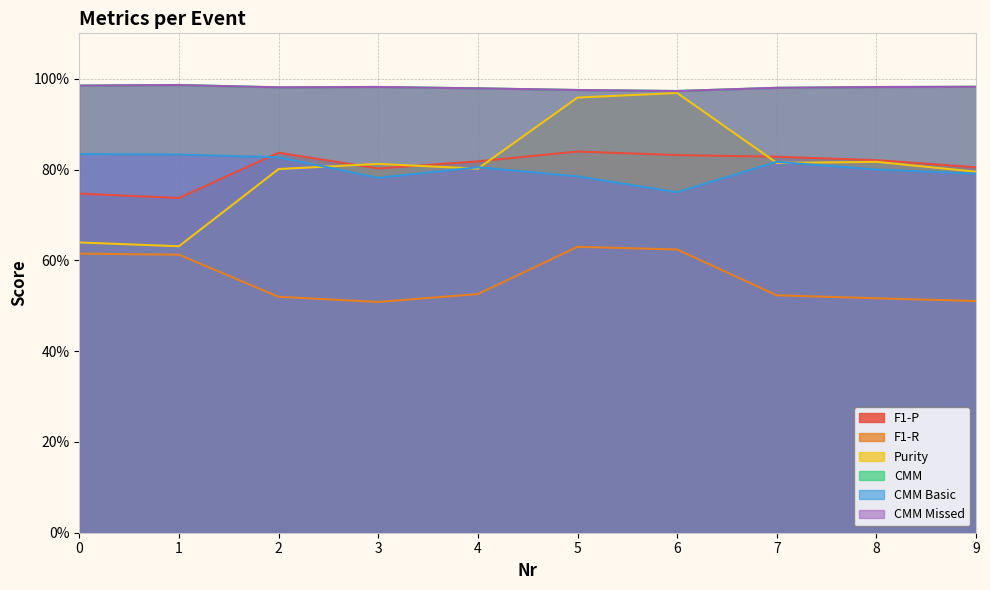

True or false: F1-P has more than 0 points higher than both neighbors.

True